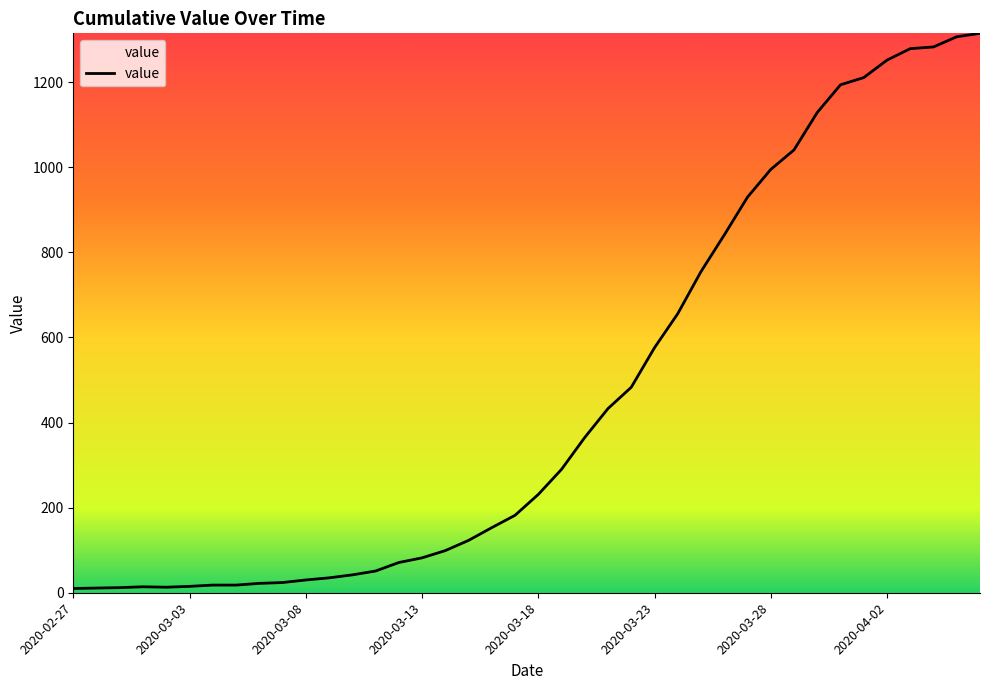

What is the difference between the maximum and minimum values?

1305